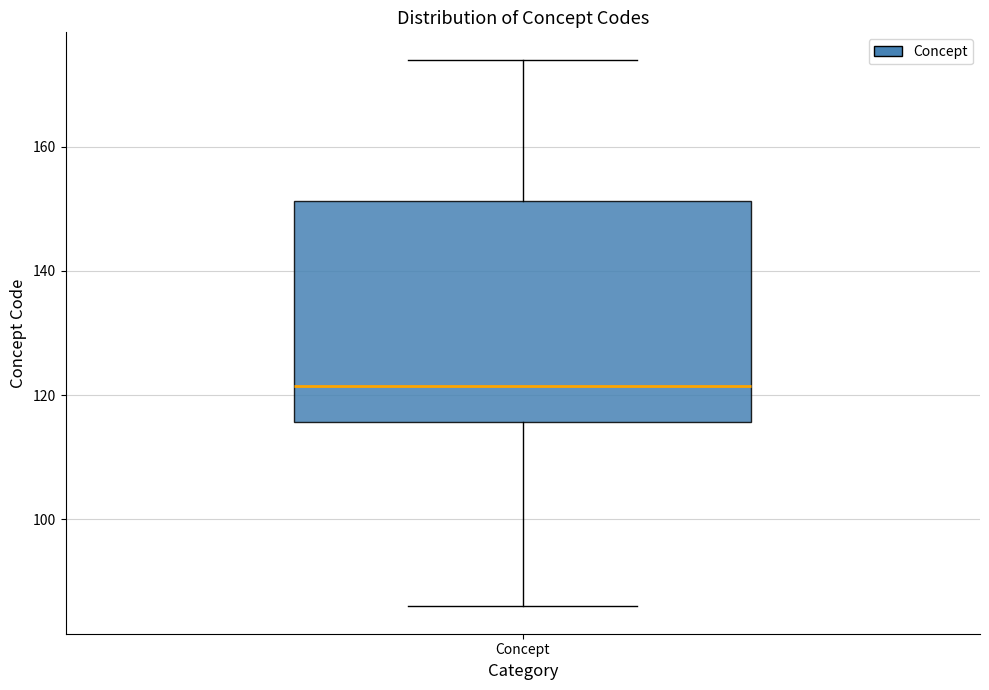

Read this box plot against the y-axis: the position of the median line, the range covered by the box, and the ends of both whiskers. The values are not printed on the chart, so give them approximately, as read against the axis.

median 122, box 116 to 152, whiskers 86 to 174